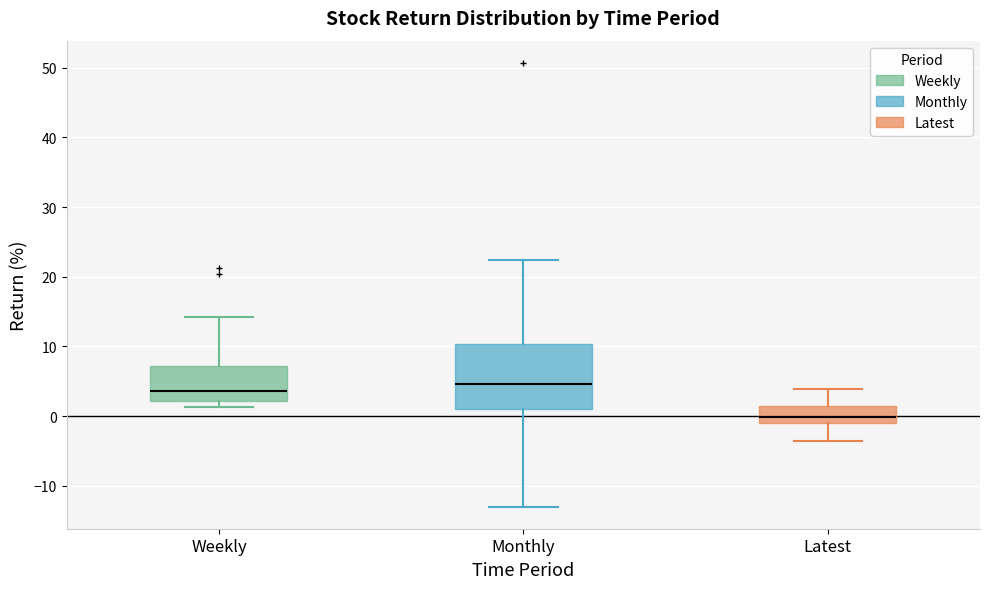

Reading left to right, read every box against the y-axis: the position of its median line, the range the box covers, and the ends of its whiskers. The values are not printed on the chart, so give them approximately, as read against the axis.

Weekly: median 4, box 2 to 7, whiskers 1 to 14
Monthly: median 5, box 1 to 10, whiskers -13 to 22
Latest: median 0, box -1 to 1, whiskers -4 to 4